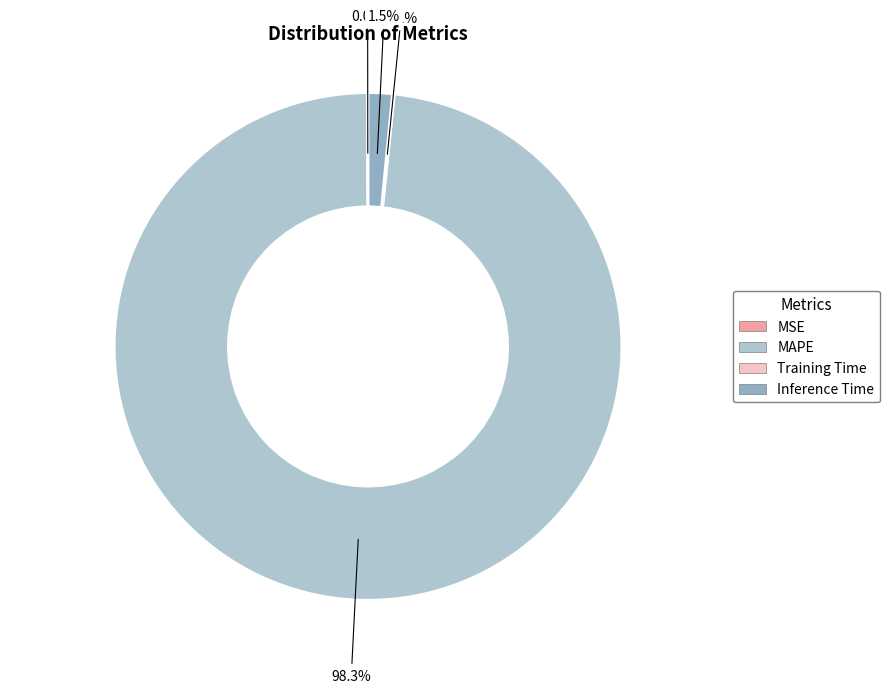

Rank the categories by value from lowest to highest.

MSE, Training Time, Inference Time, MAPE